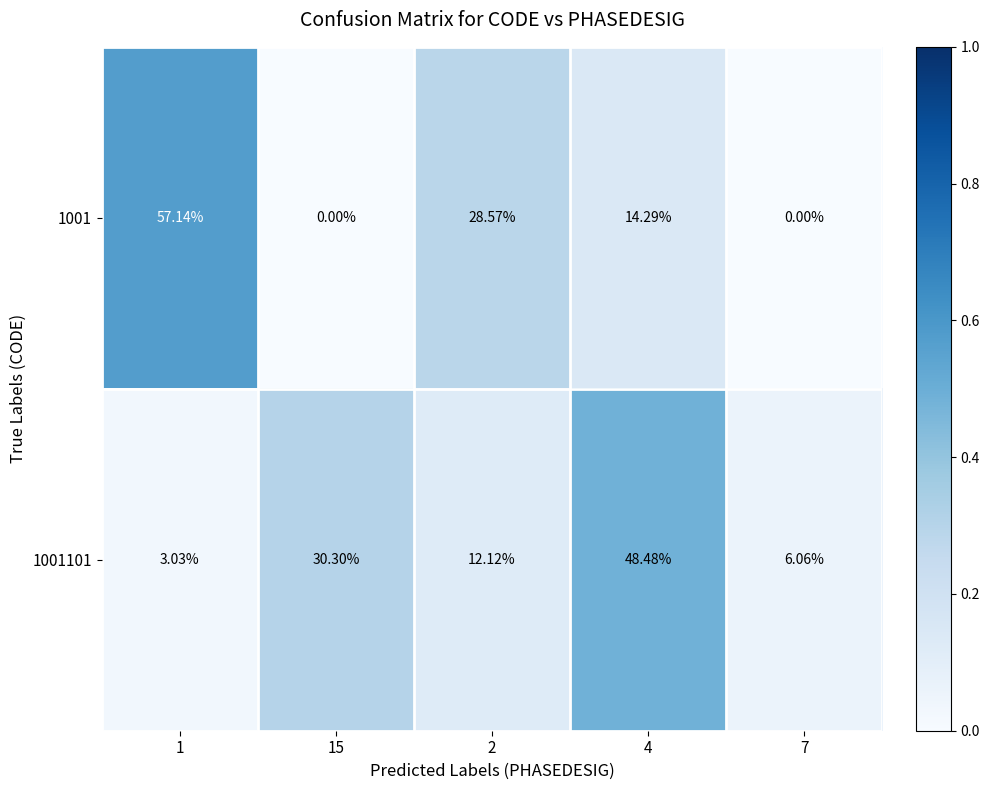

How many series are shown in this chart?

2